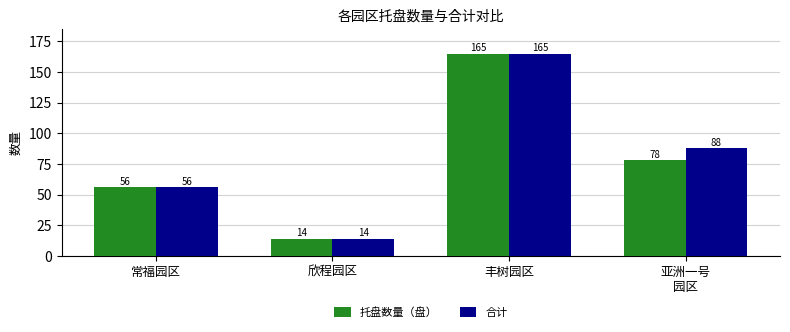

How many series are shown in this chart?

2